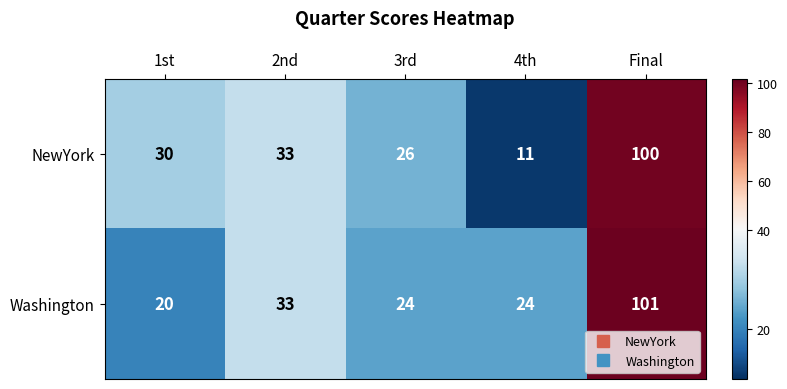

Reading left to right, transcribe all the data shown in this chart.

NewYork: 1st=30	2nd=33	3rd=26	4th=11	Final=100
Washington: 1st=20	2nd=33	3rd=24	4th=24	Final=101